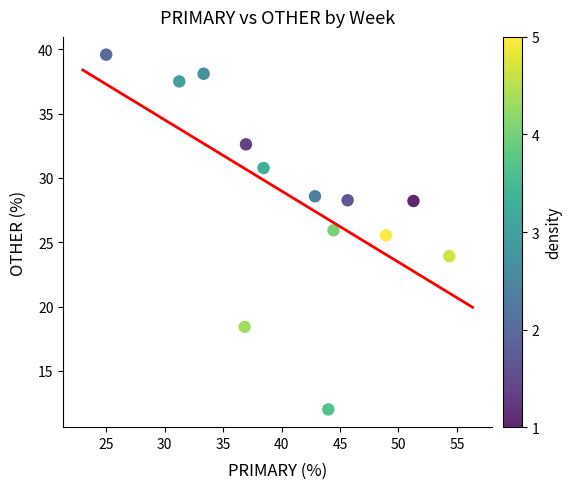

What is the range of Y values (max minus min)?

27.6